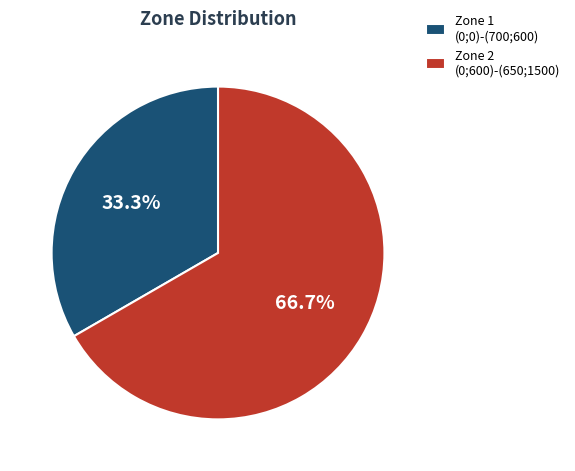

Is the sum of Zone 2 (0;600)-(650;1500) and Zone 1 (0;0)-(700;600) greater than half?

Yes